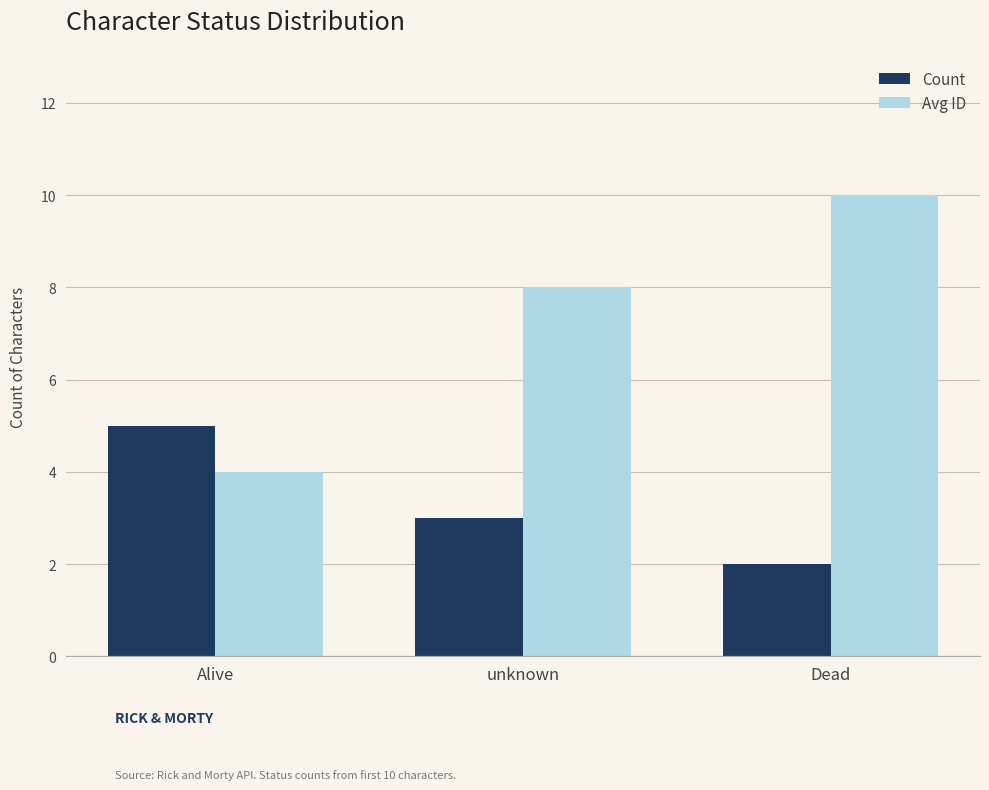

What is the difference between the highest and lowest values at Dead?

8